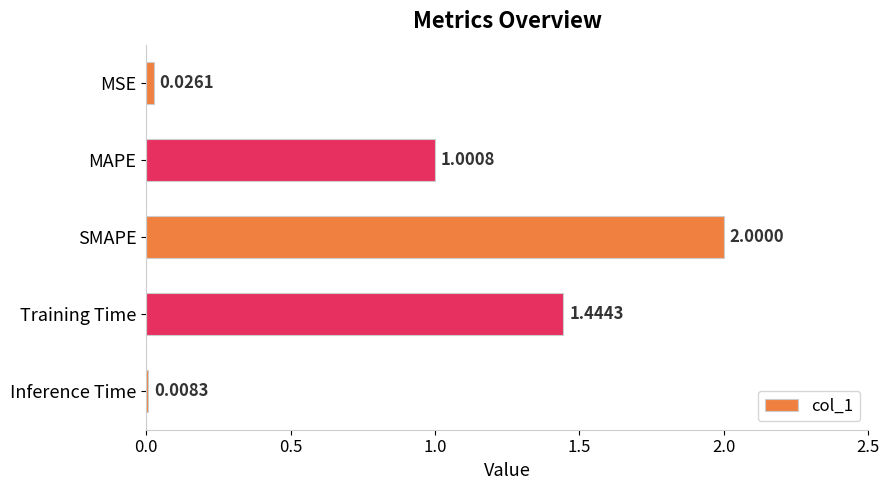

How many data points are less than 1?

2